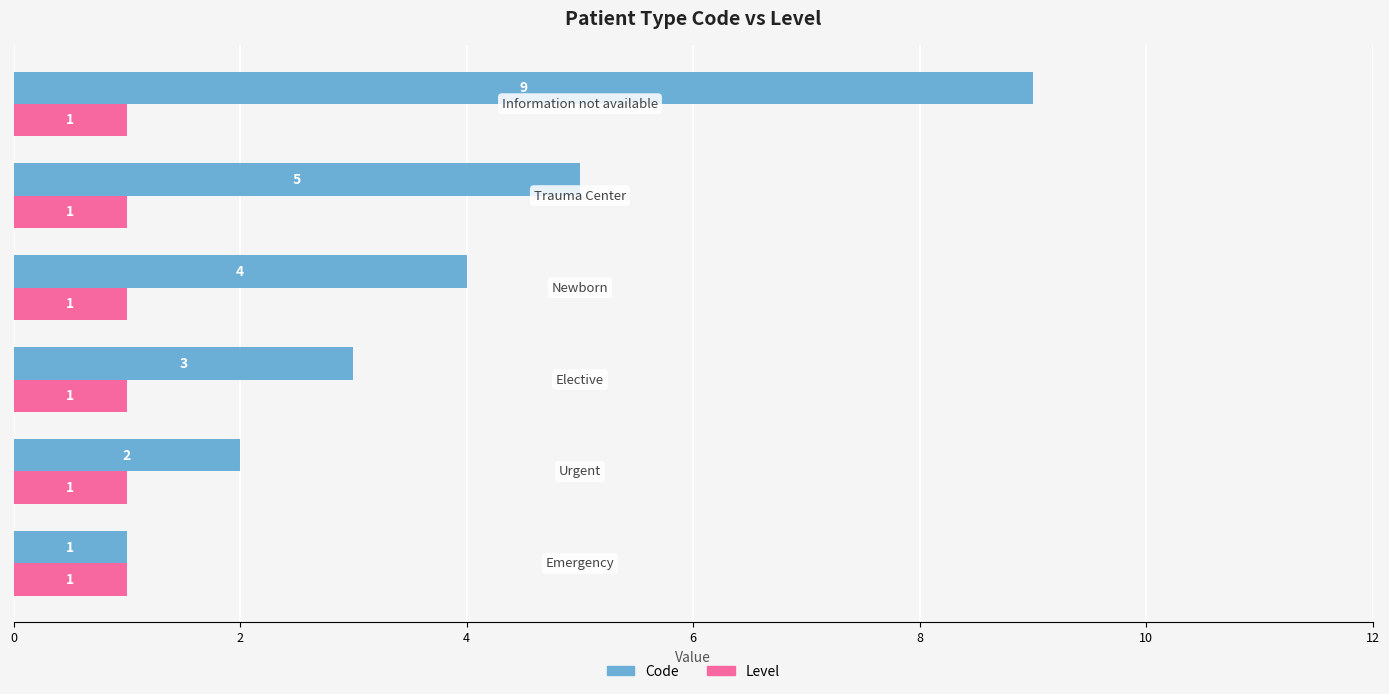

Which series has the largest total across all categories?

Code